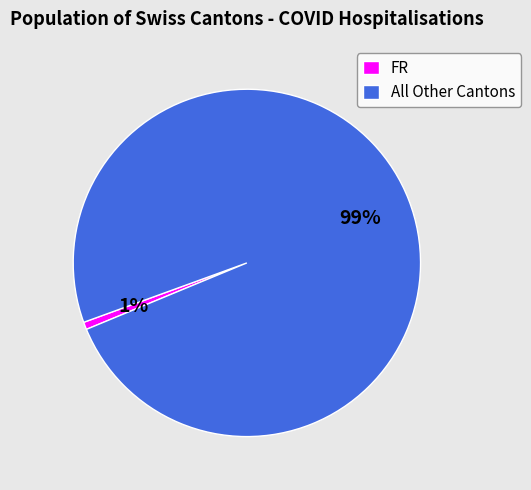

Which category has the smallest portion of the pie?

FR